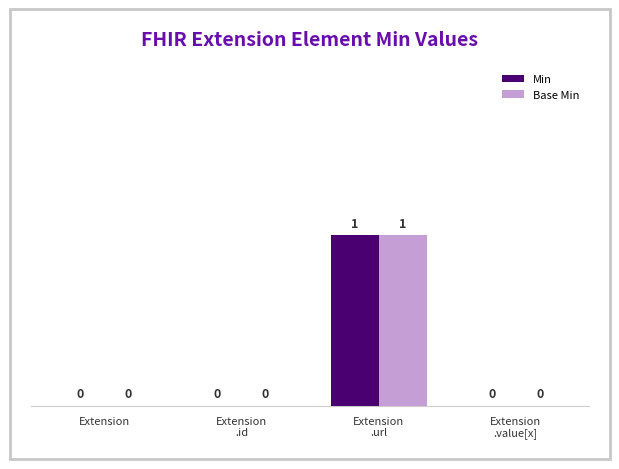

Is it true that Min equals 1 at Extension?

False